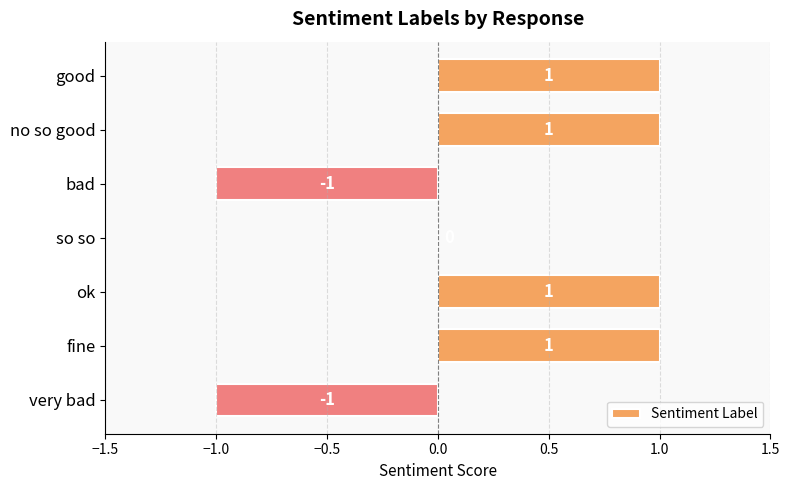

Count the number of data series in this chart.

1